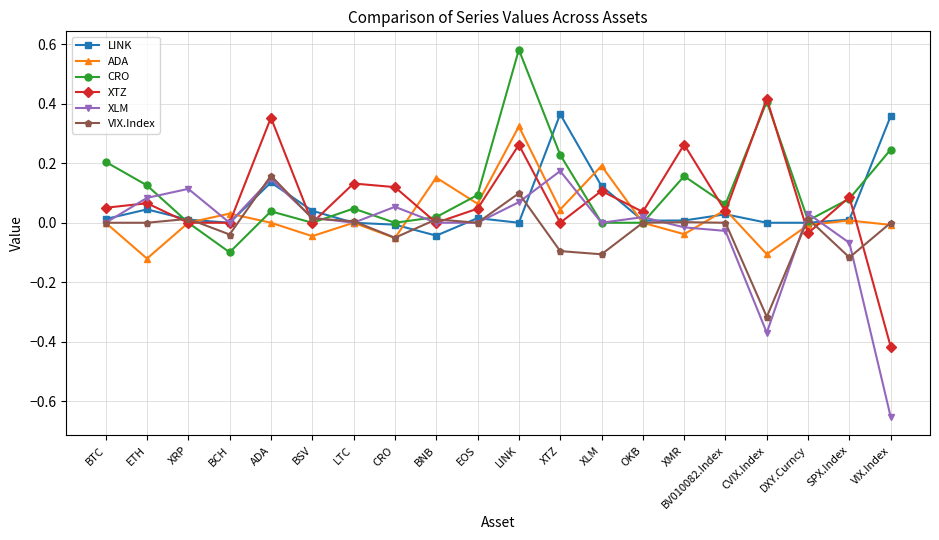

Is the value of CRO at DXY.Curncy greater than the value of ADA at XMR?

Yes